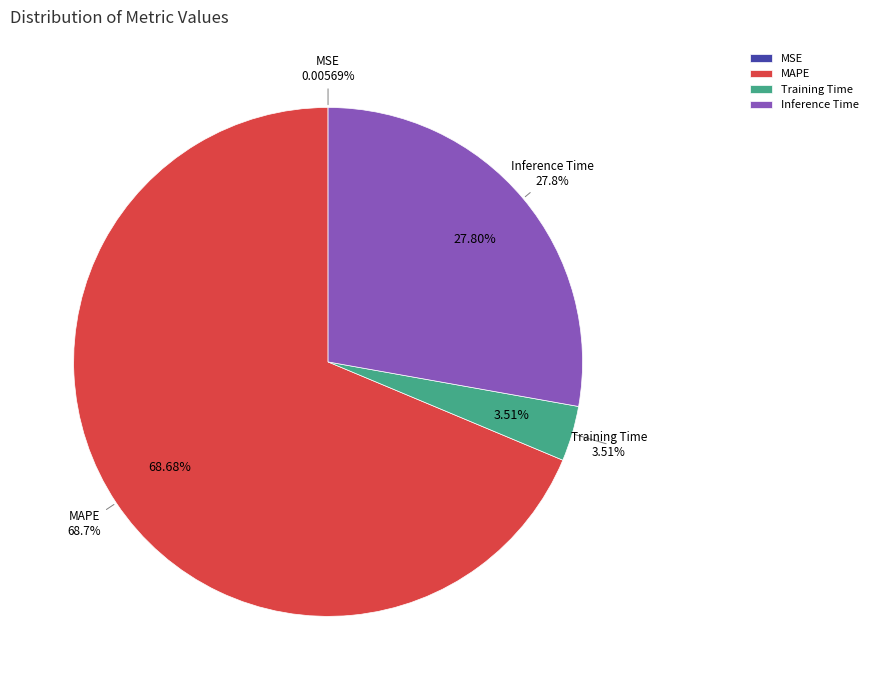

What percentage is the Inference Time slice, to the nearest percent?

28%